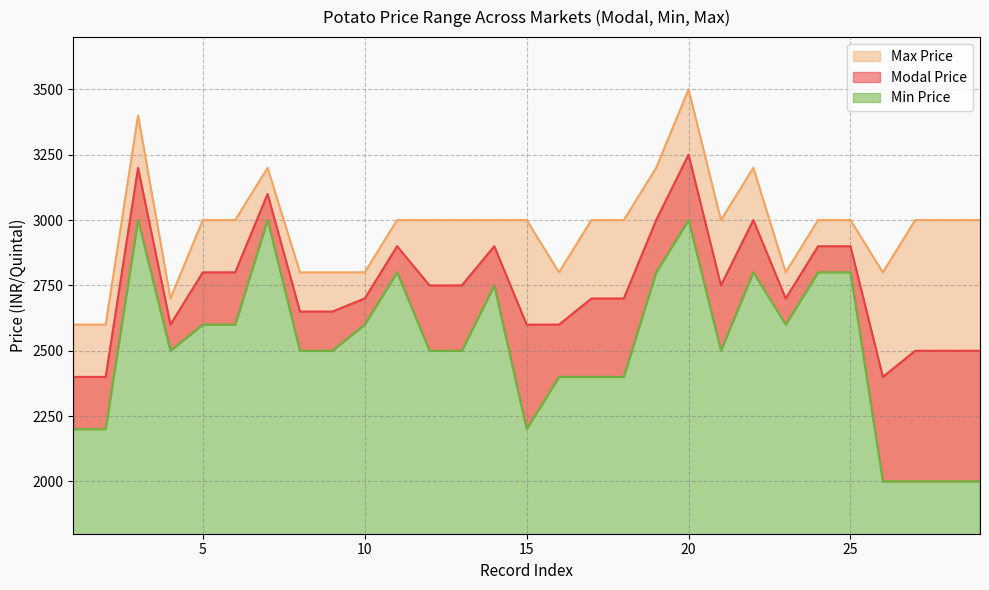

What is the value of the Max Price point at the 29th from the left?

3000